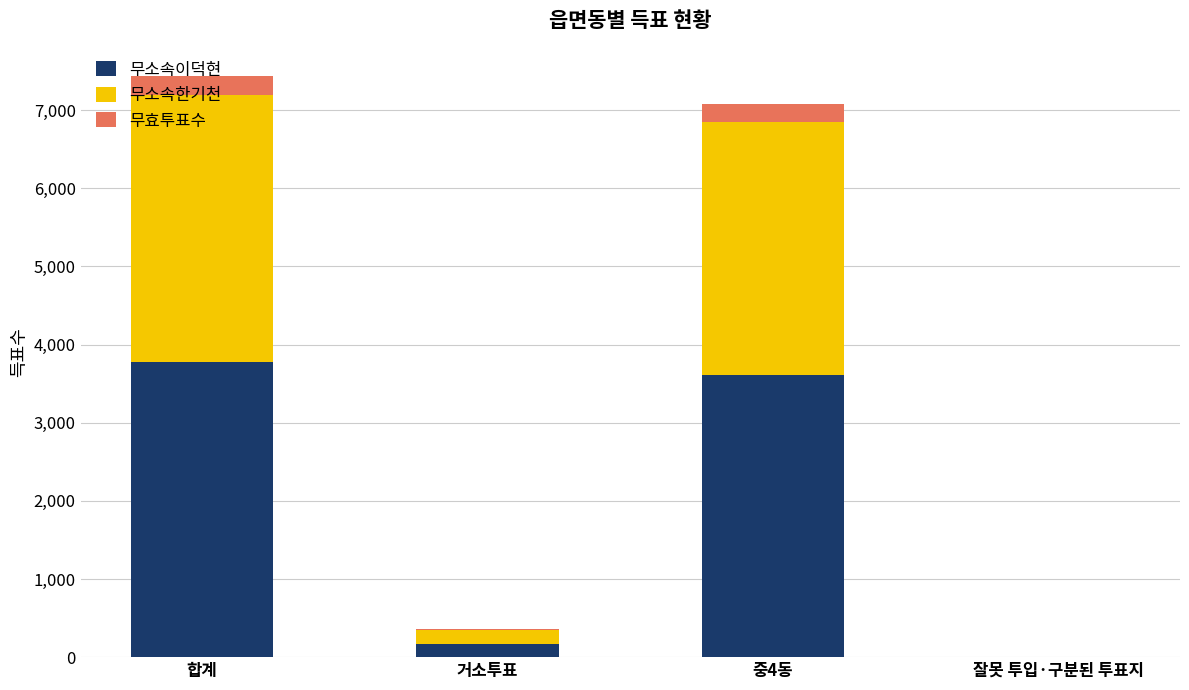

How many categories are shown in the chart?

4